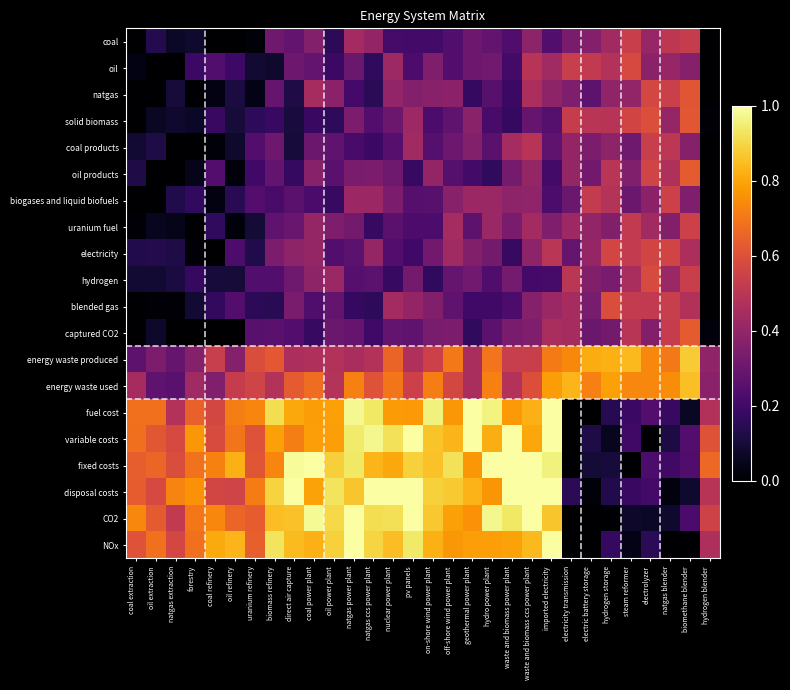

Rank the series by their maximum value, from highest to lowest.

fuel cost, variable costs, fixed costs, disposal costs, CO2, NOx, energy waste produced, energy waste used, captured CO2, oil products, solid biomass, natgas, blended gas, hydrogen, oil, electricity, biogases and liquid biofuels, uranium fuel, coal, coal products